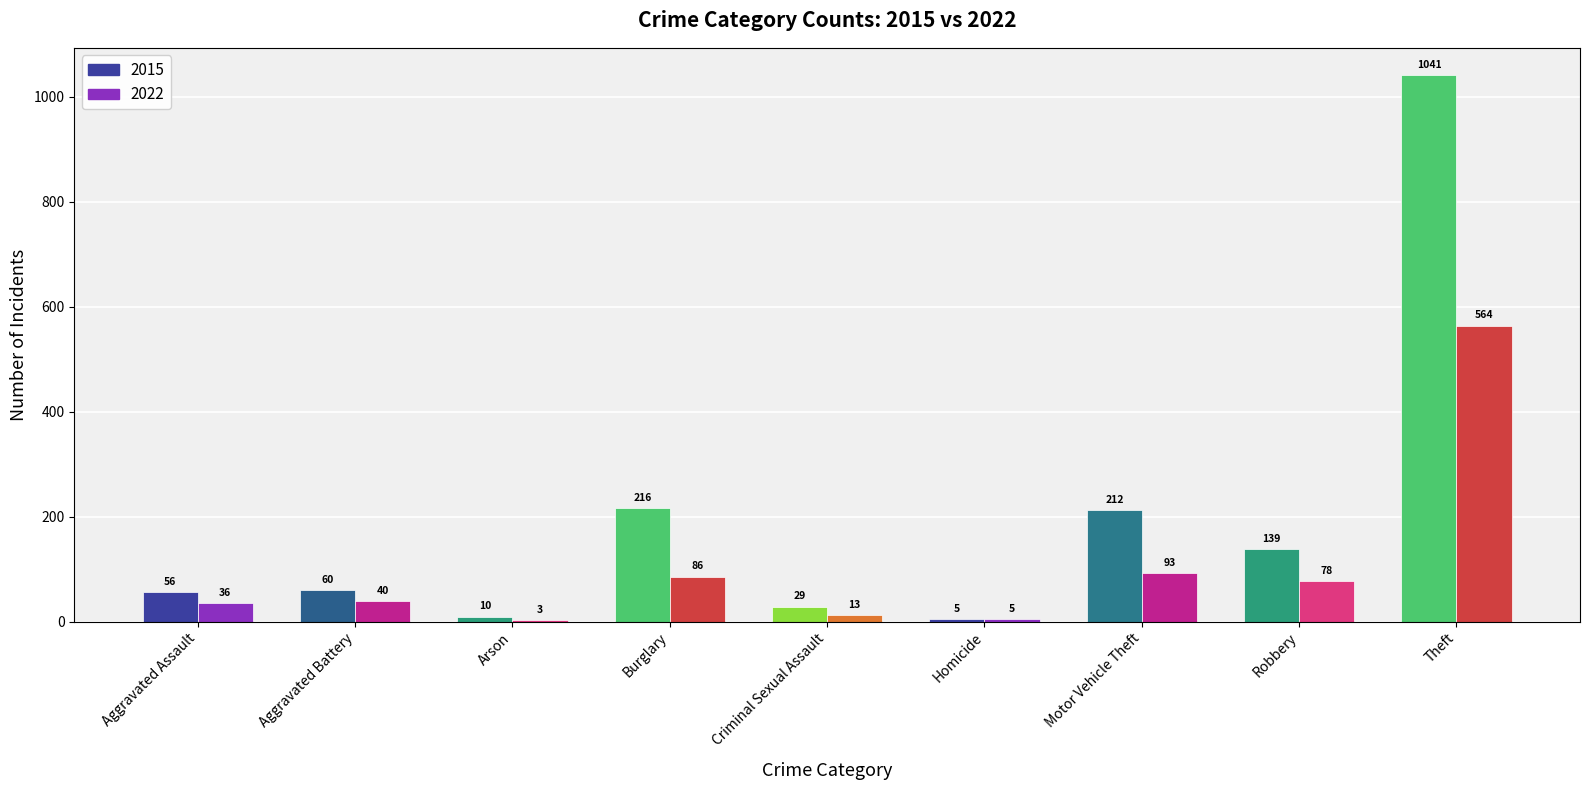

Rank the series by their average value, from highest to lowest.

2015, 2022